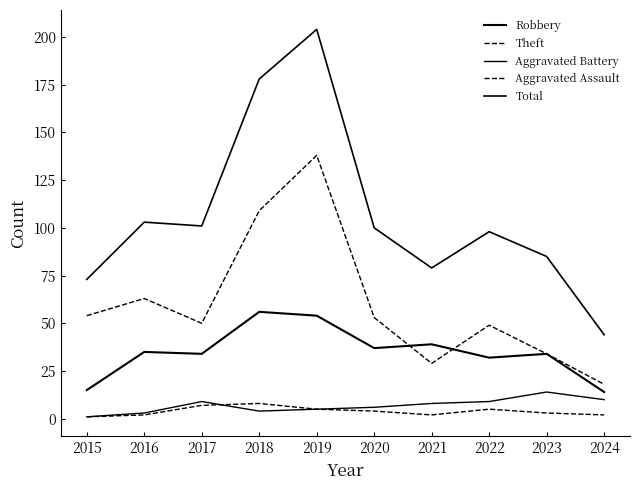

How many lines are shown in the chart?

5